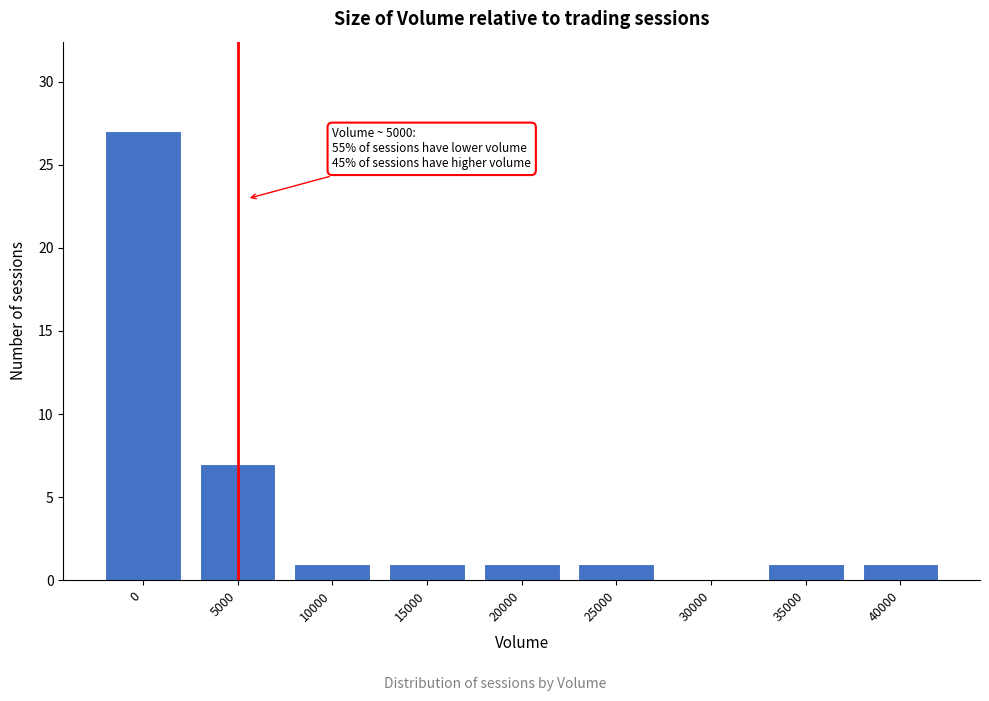

Reading left to right, what are all the values shown in this chart?

0=27	5000=7	10000=1	15000=1	20000=1	25000=1	30000=0	35000=1	40000=1